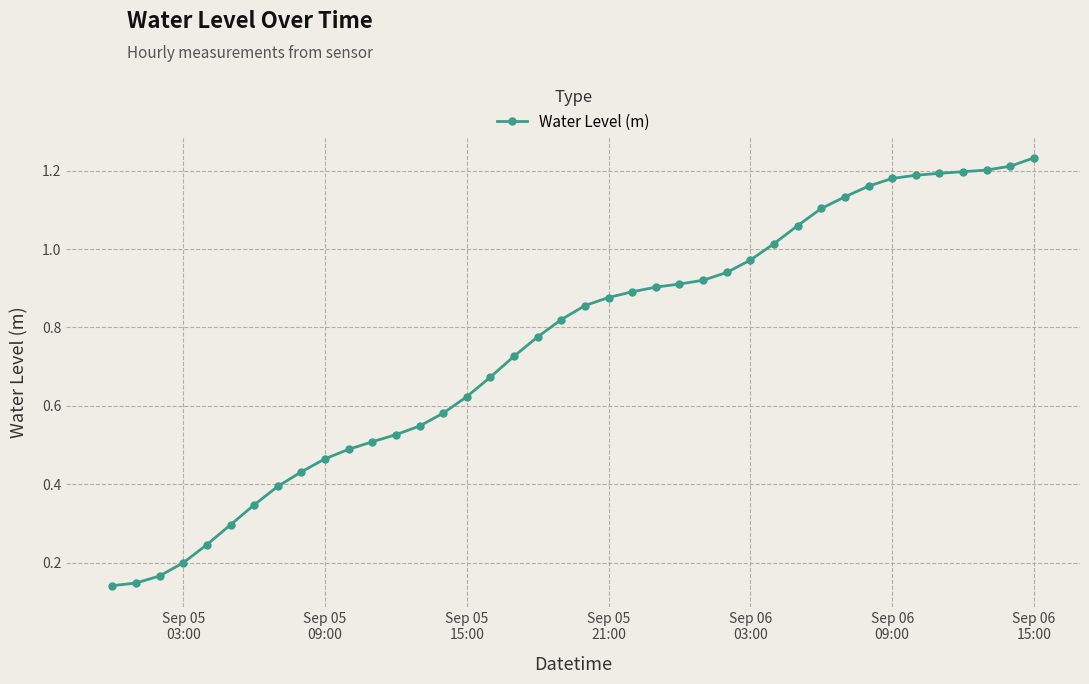

Reading right to left, list all the values displayed in this chart.

1.2	1.2	1.2	1.2	1.2	1.2	1.2	1.2	1.1	1.1	1.1	1.0	1.0	0.9	0.9	0.9	0.9	0.9	0.9	0.9	0.8	0.8	0.7	0.7	0.6	0.6	0.5	0.5	0.5	0.5	0.5	0.4	0.4	0.3	0.3	0.2	0.2	0.2	0.1	0.1